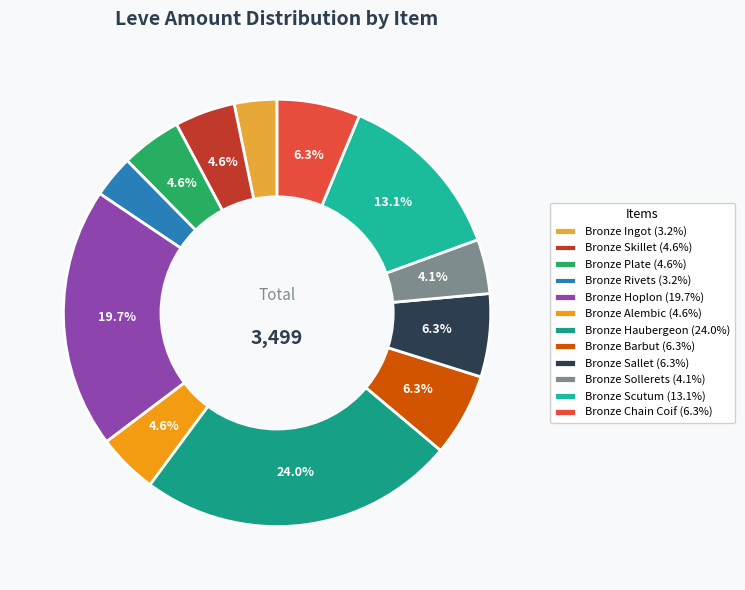

To the nearest percent, what is the difference between the Bronze Rivets and Bronze Haubergeon slice percentages?

21%